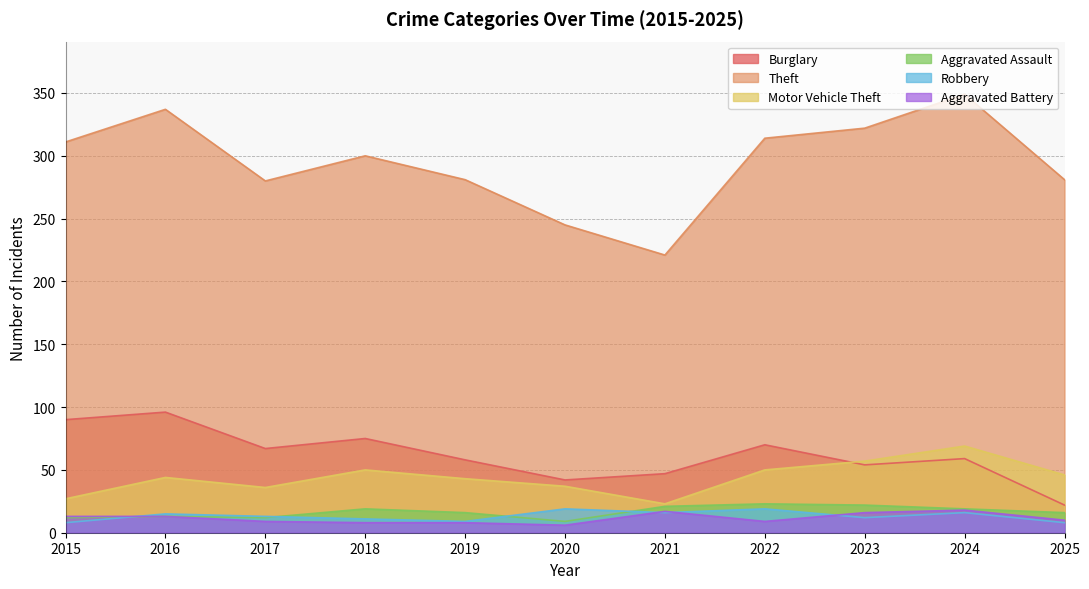

Which category has the lowest value in the Motor Vehicle Theft series?

2021